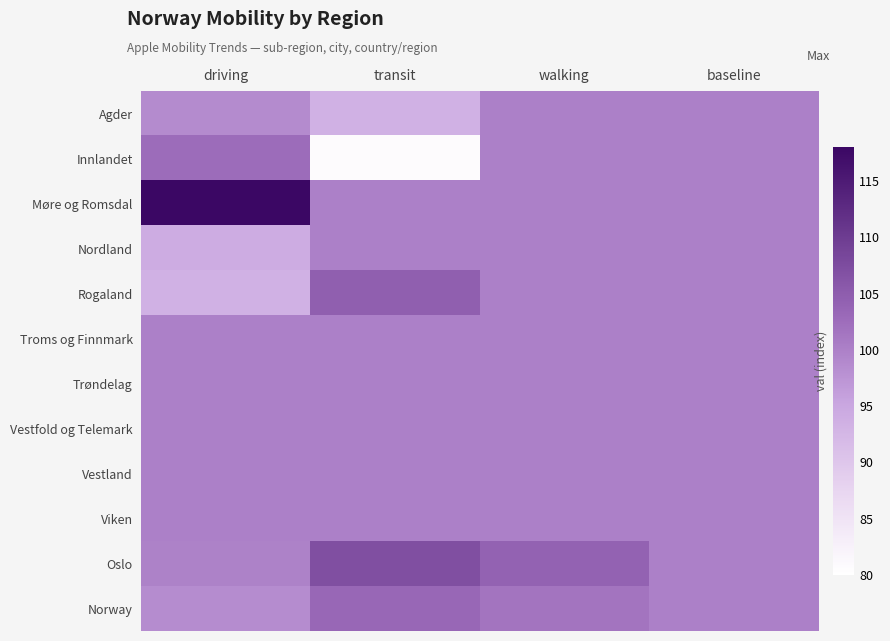

At how many categories does at least one series exceed 106?

2